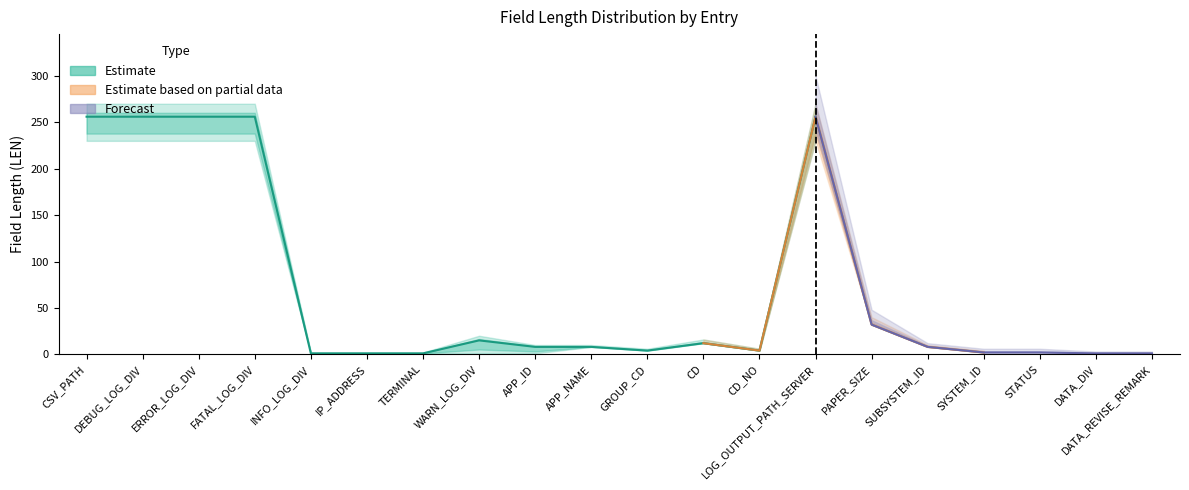

What is the value of the LEN (estimate low) point at the 8th from the left?

1